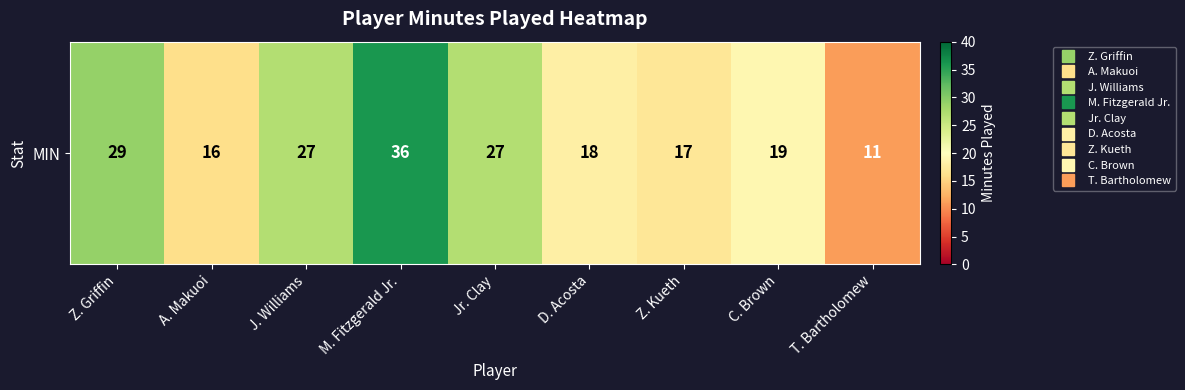

Reading left to right, list all the values displayed in this chart.

Z. Griffin=29	A. Makuoi=16	J. Williams=27	M. Fitzgerald Jr.=36	Jr. Clay=27	D. Acosta=18	Z. Kueth=17	C. Brown=19	T. Bartholomew=11